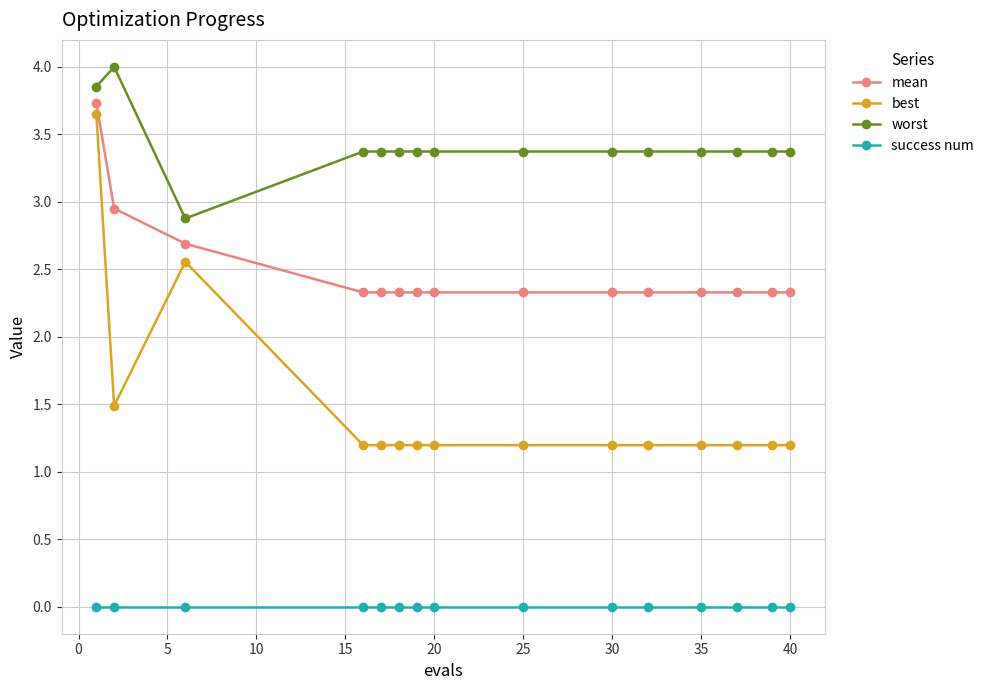

List the series in order of their overall mean, lowest first.

success num, best, mean, worst